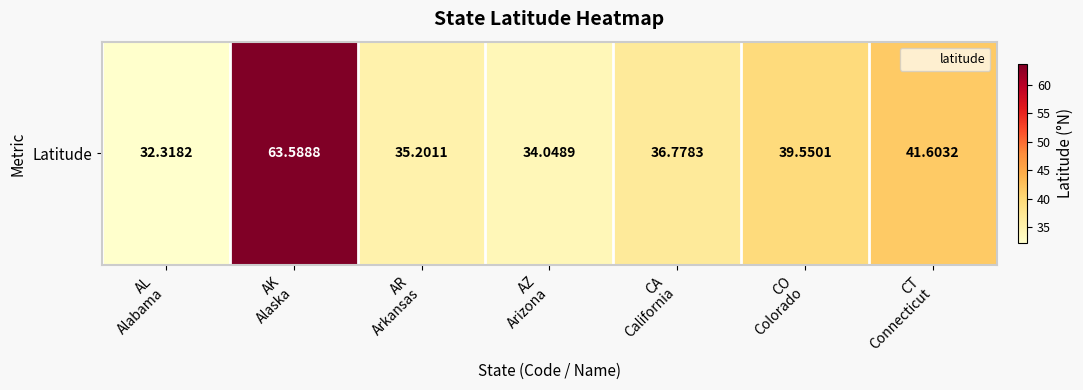

Reading left to right, extract all data points from this chart.

32.3	63.6	35.2	34.0	36.8	39.6	41.6